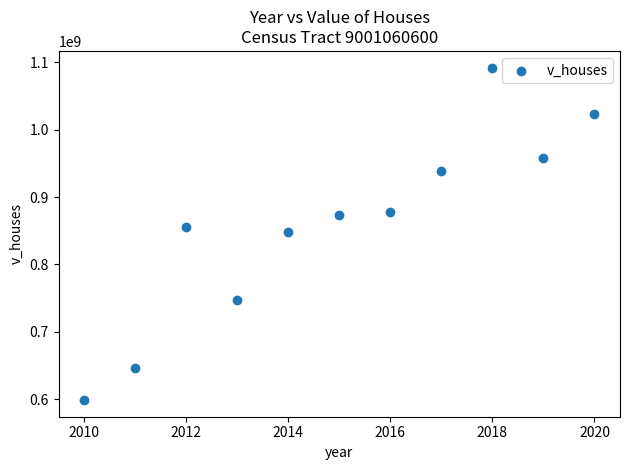

What is the average Y value?

859878900